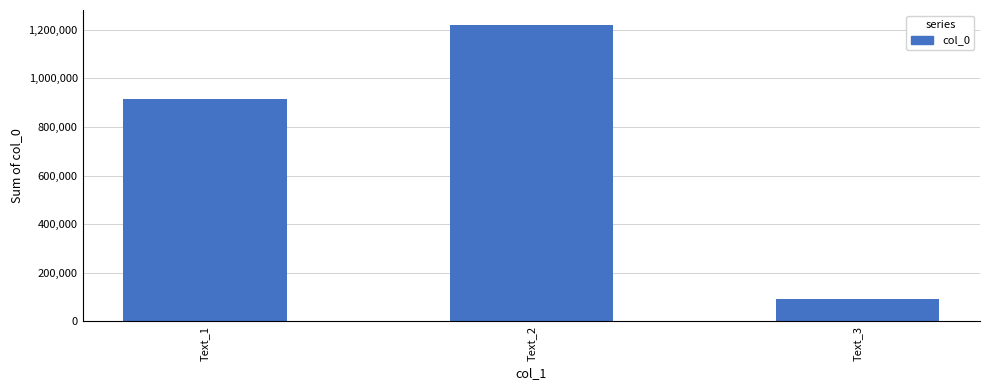

Reading right to left, extract all data points from this chart.

Text_3=92883	Text_2=1220739	Text_1=914958